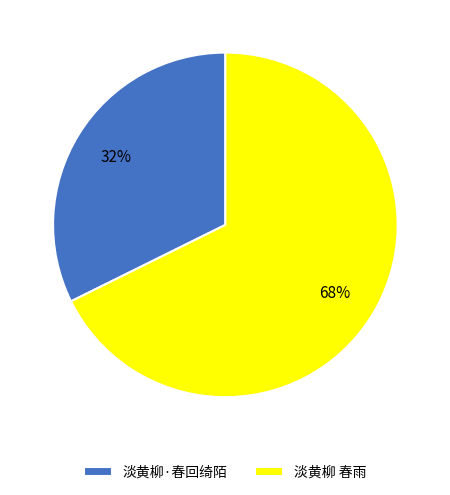

Which has a higher value, 淡黄柳·春回绮陌 or 淡黄柳 春雨?

淡黄柳 春雨